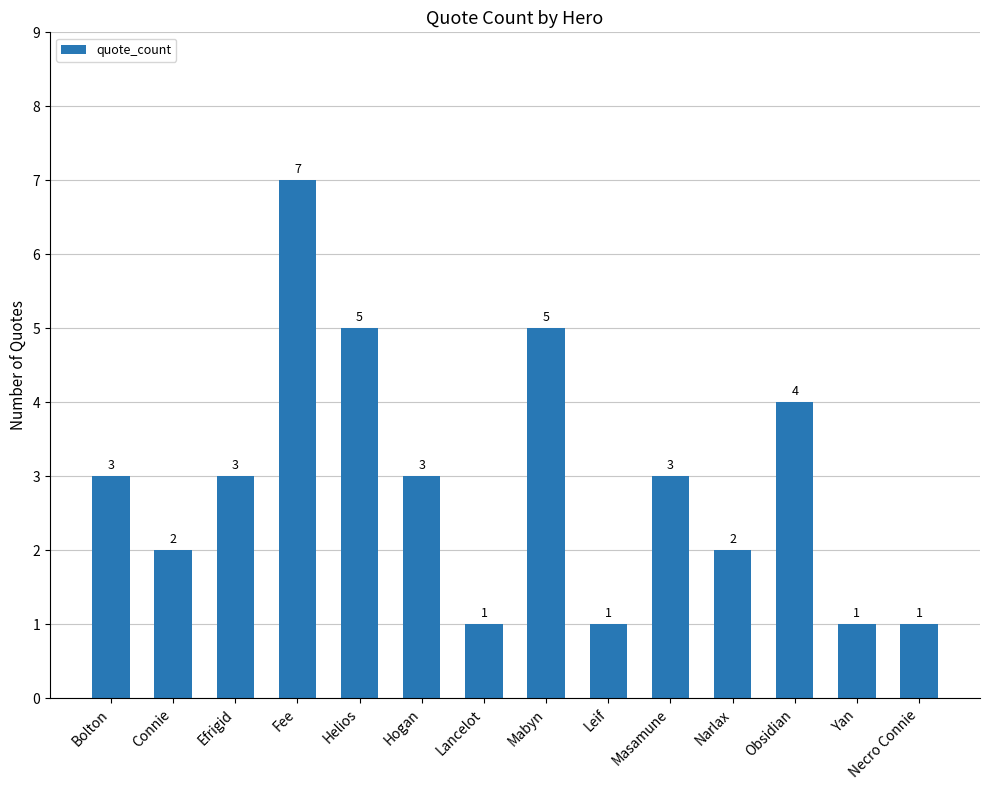

What is the change in value from Fee to Yan?

-6